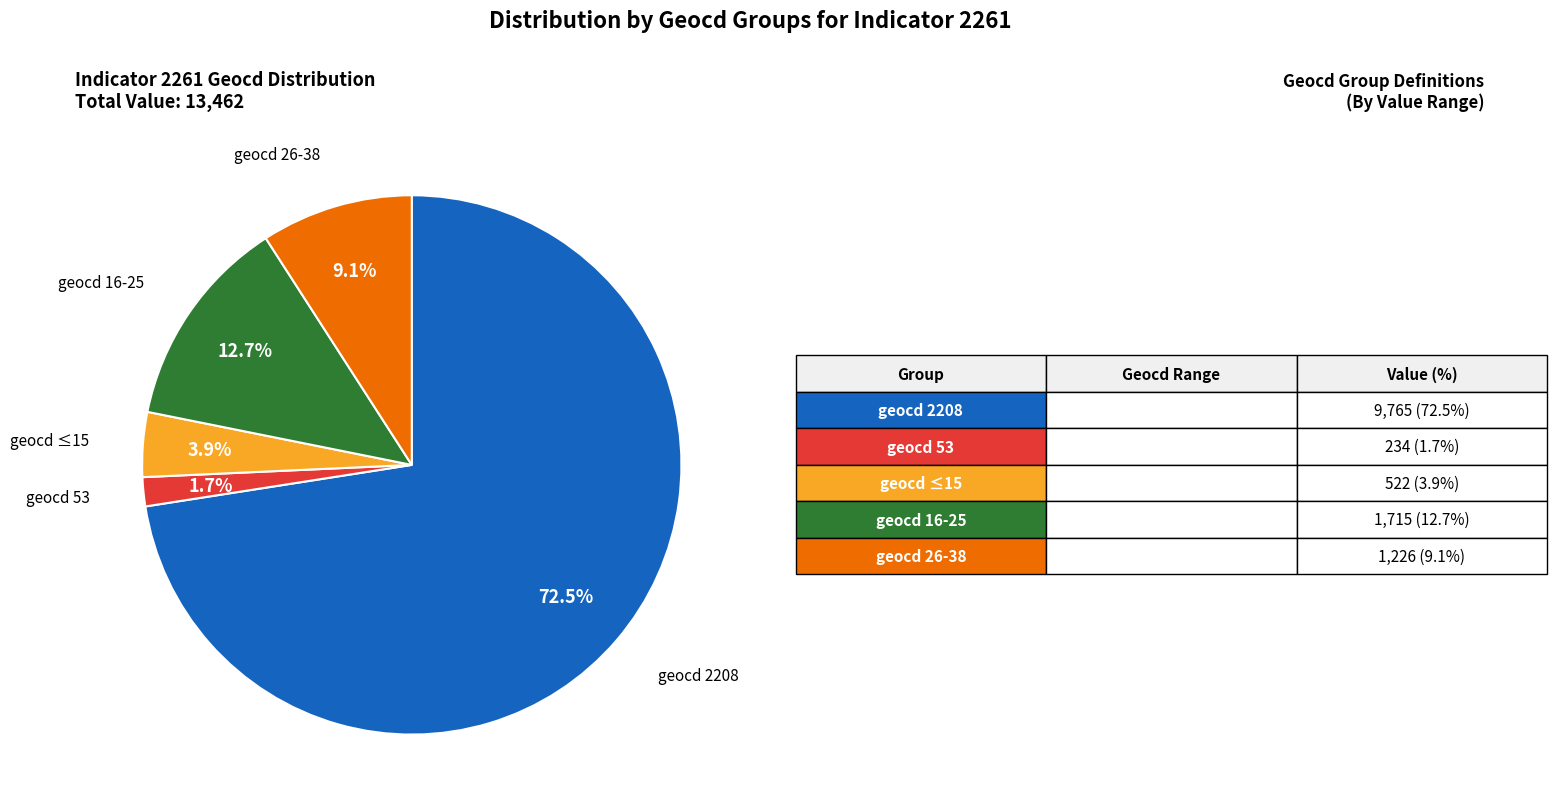

Which category has the smallest portion of the pie?

geocd 53